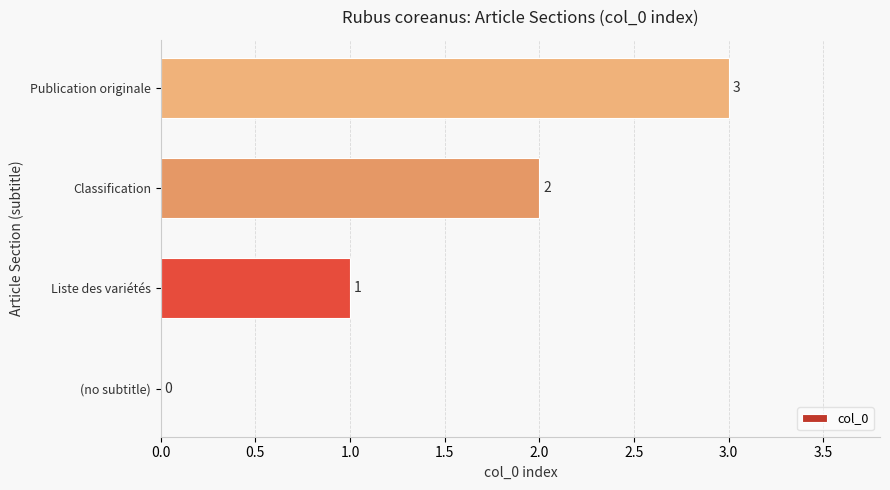

True or false: the data shows 3 at Publication originale.

True